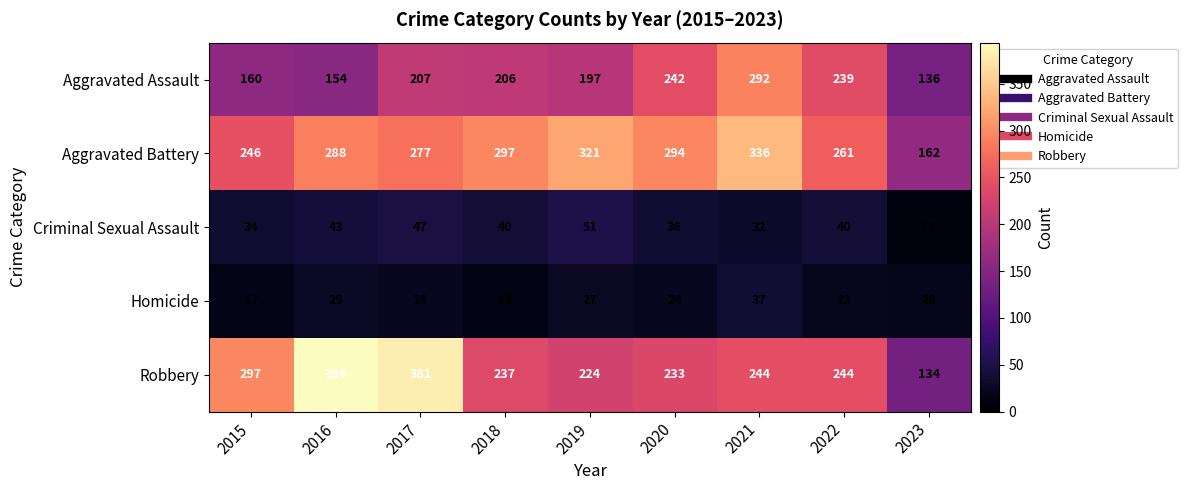

What is the maximum value shown in the chart?

394